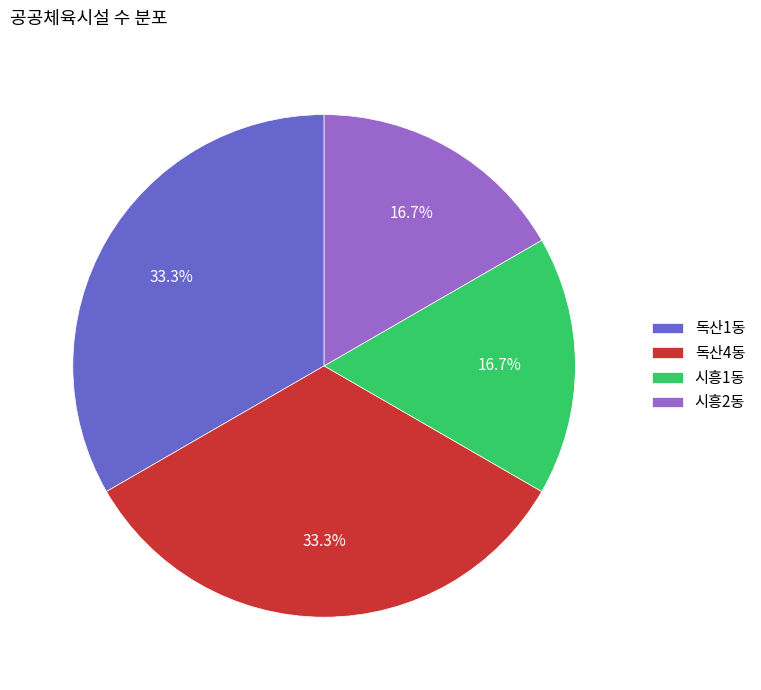

Is it true that 시흥2동 is 17% of the pie?

True